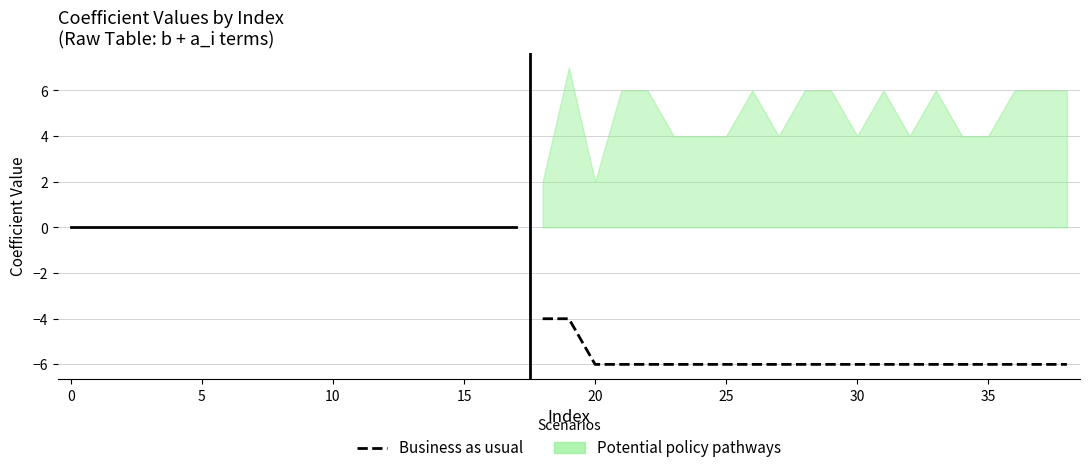

How many data points are above -6?

2